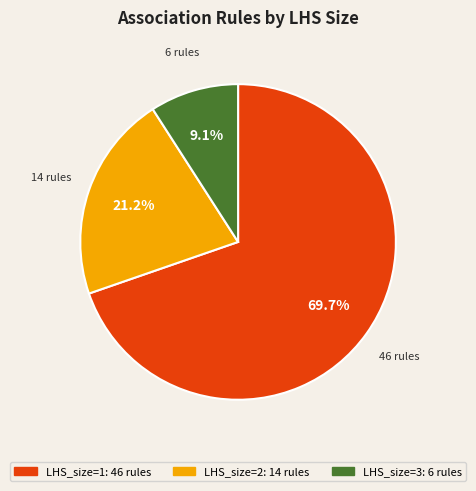

To the nearest percent, what is the difference between the LHS_size=2 and LHS_size=3 slice percentages?

12%